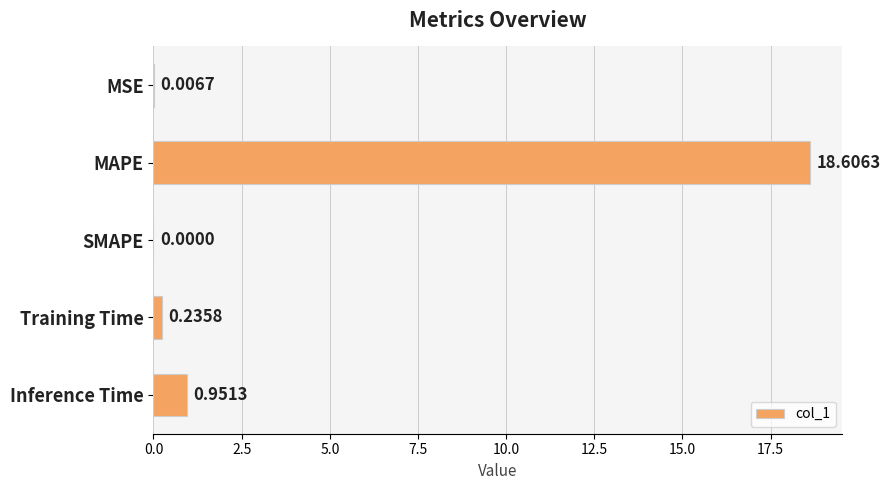

At which label is the value closest to 9?

Inference Time